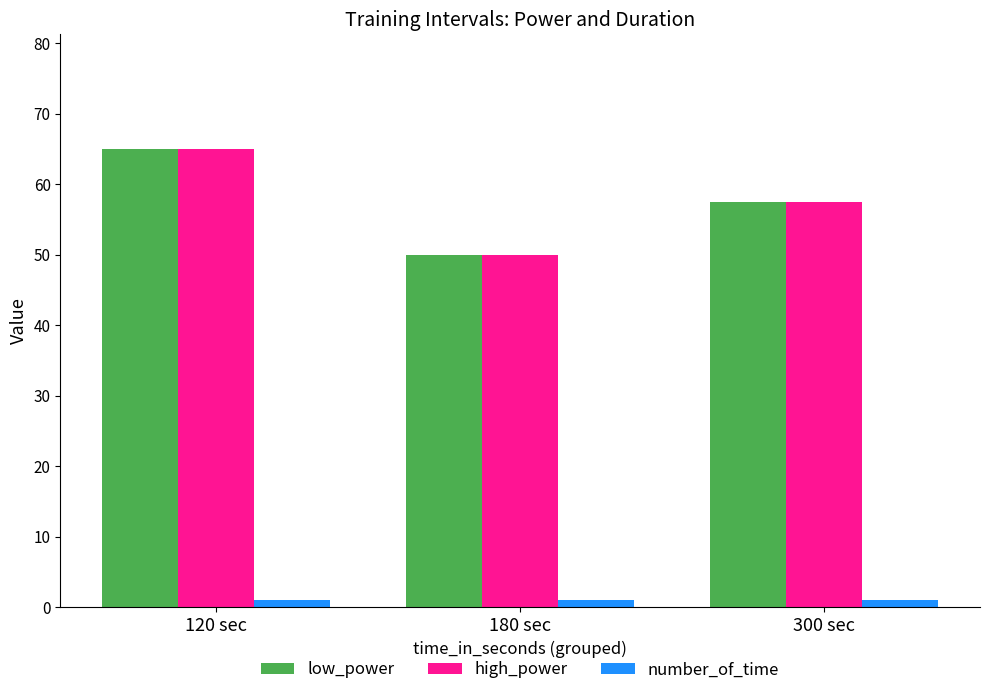

What is the maximum value for low_power?

65.0